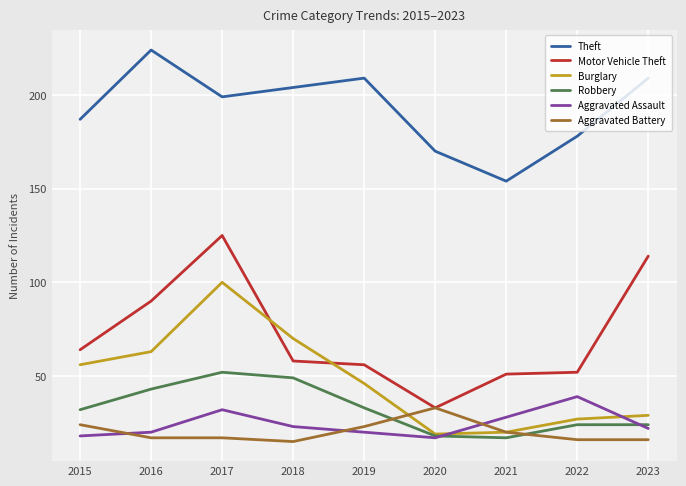

True or false: Motor Vehicle Theft and Theft intersect in this chart.

False